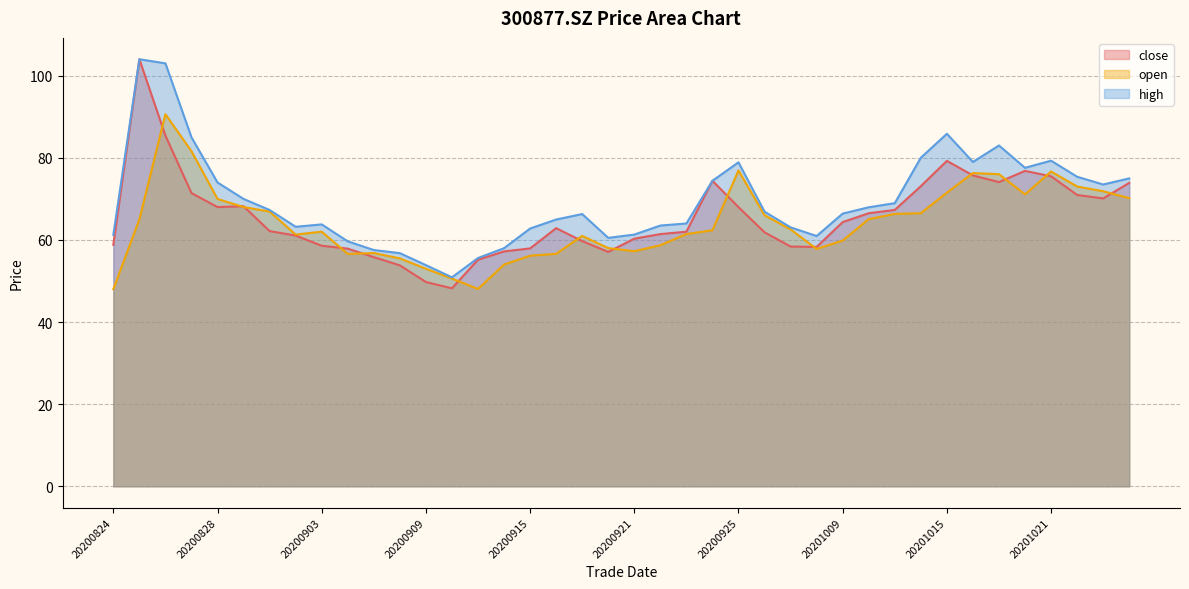

In open, how many points are higher than both neighbors (excluding endpoints)?

7